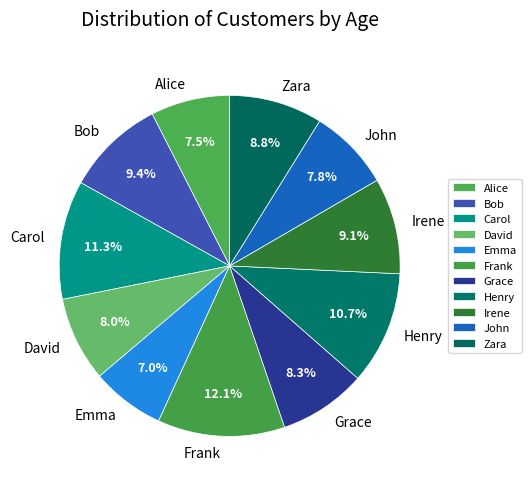

What is the smallest slice in the pie chart?

Emma